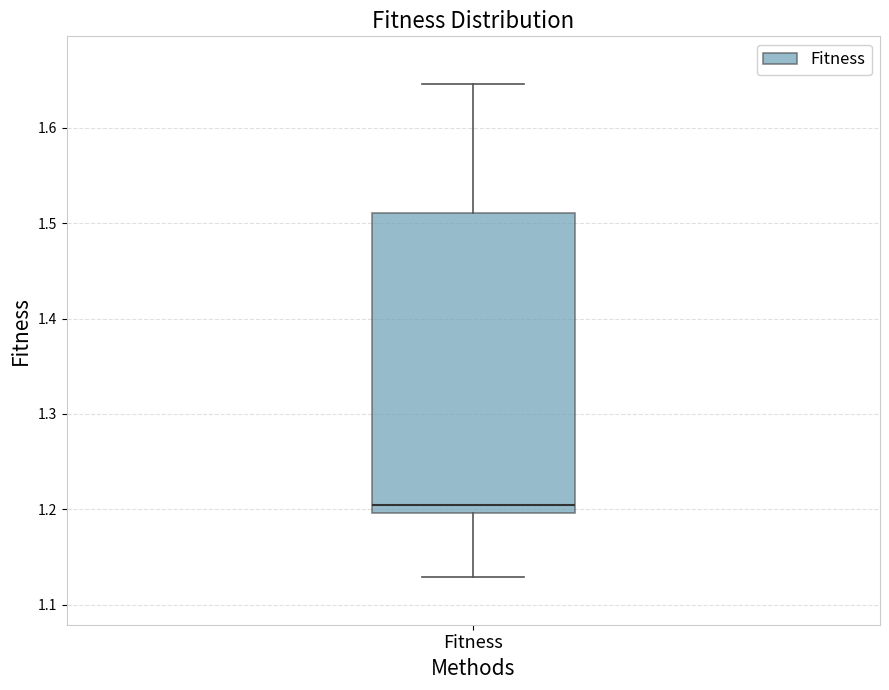

Where is the upper edge of the box for Fitness on the y-axis? The values are not printed on the chart, so give them approximately, as read against the axis.

1.51